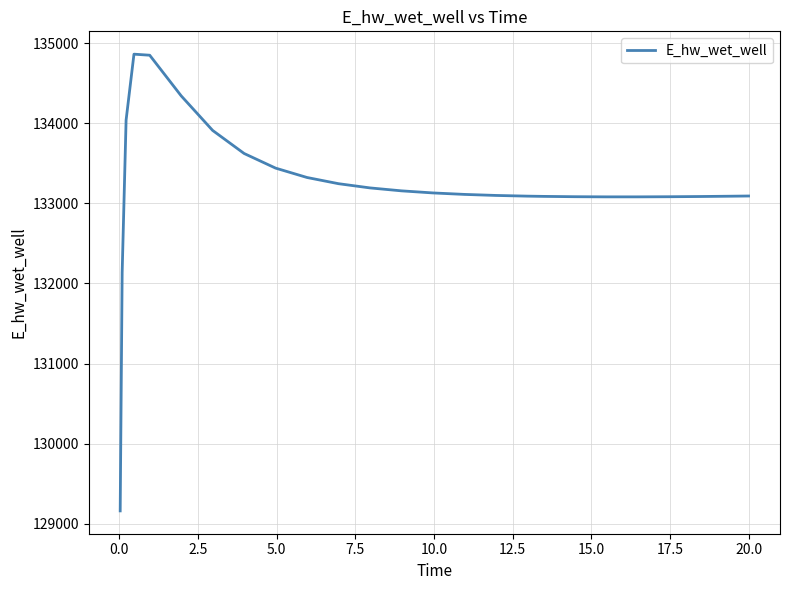

What is the minimum value shown in the chart?

129158.7